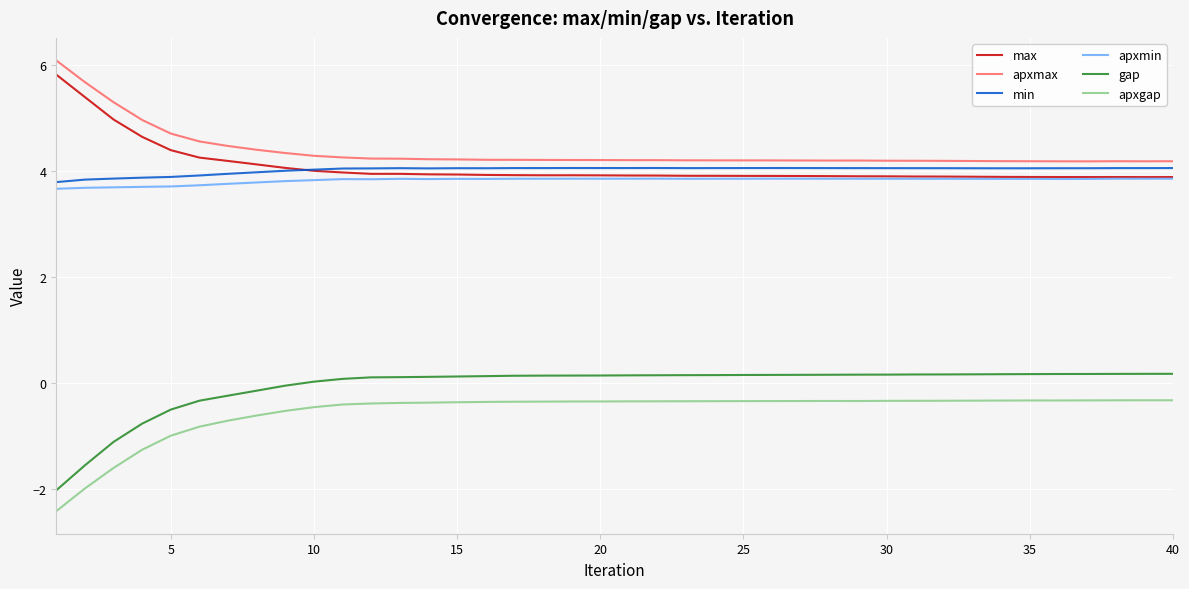

What is the difference between the maximum and minimum values in the min series?

0.3